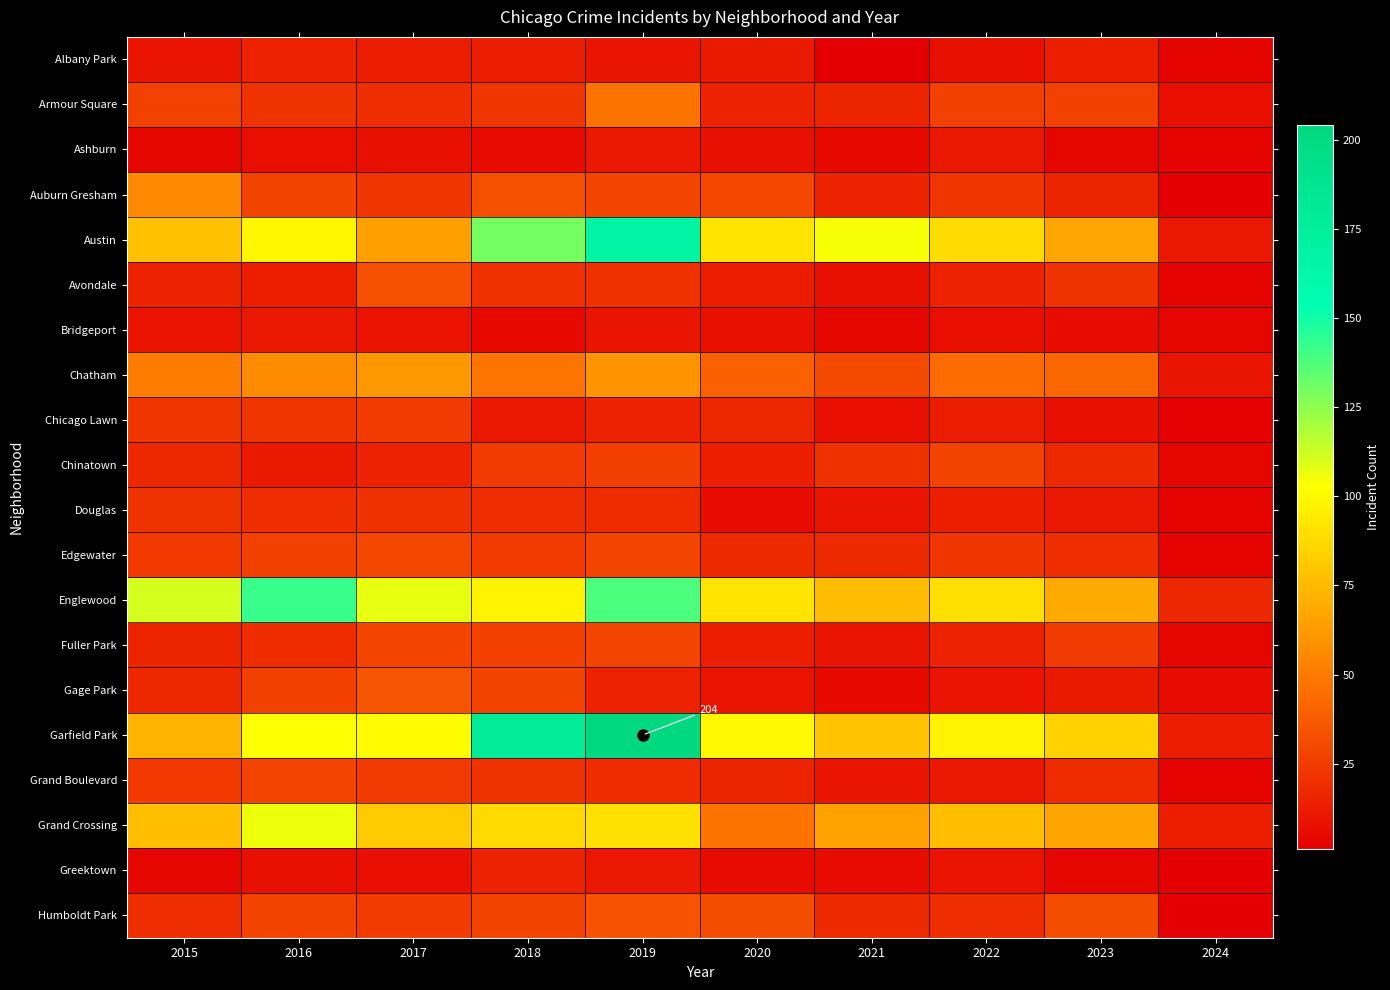

What is the maximum value shown in the chart?

204